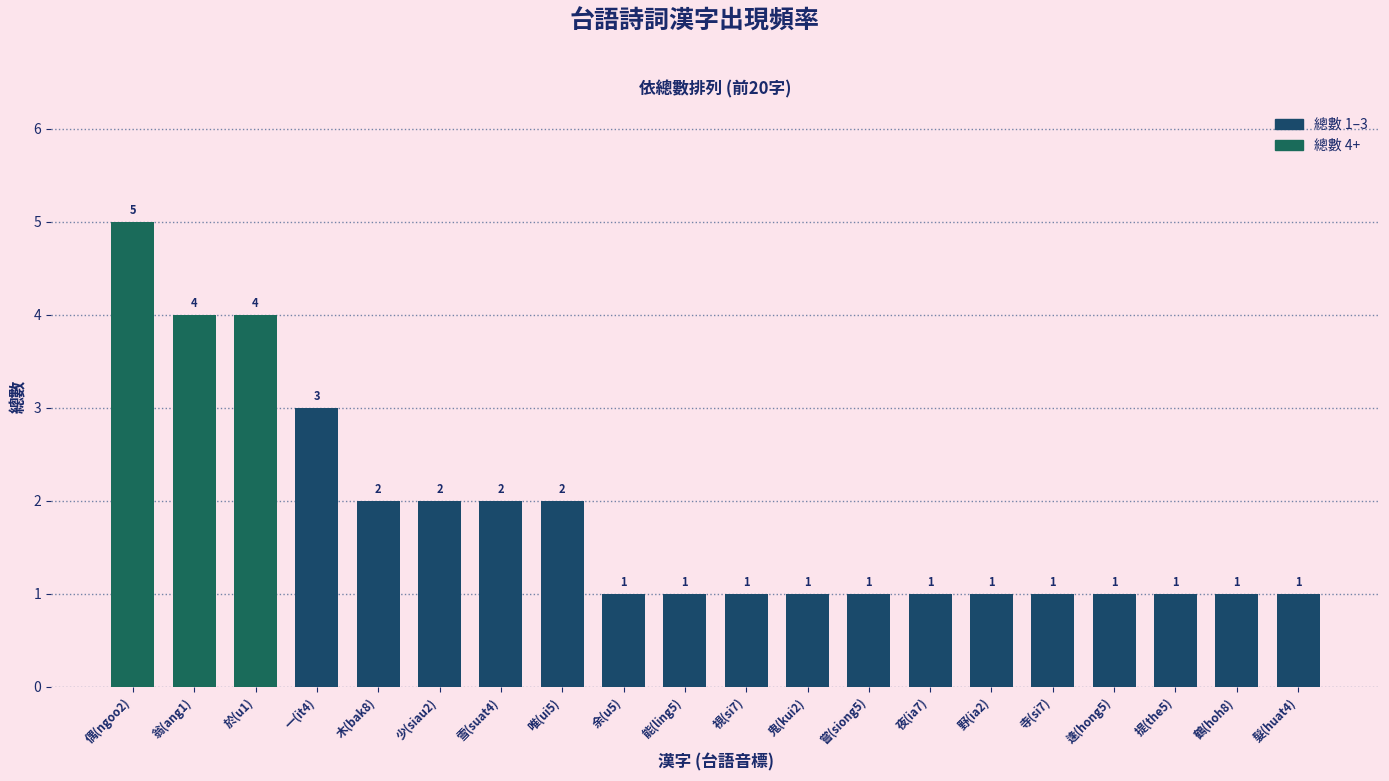

What is the label of the 11th bar from the right?

能(ling5)